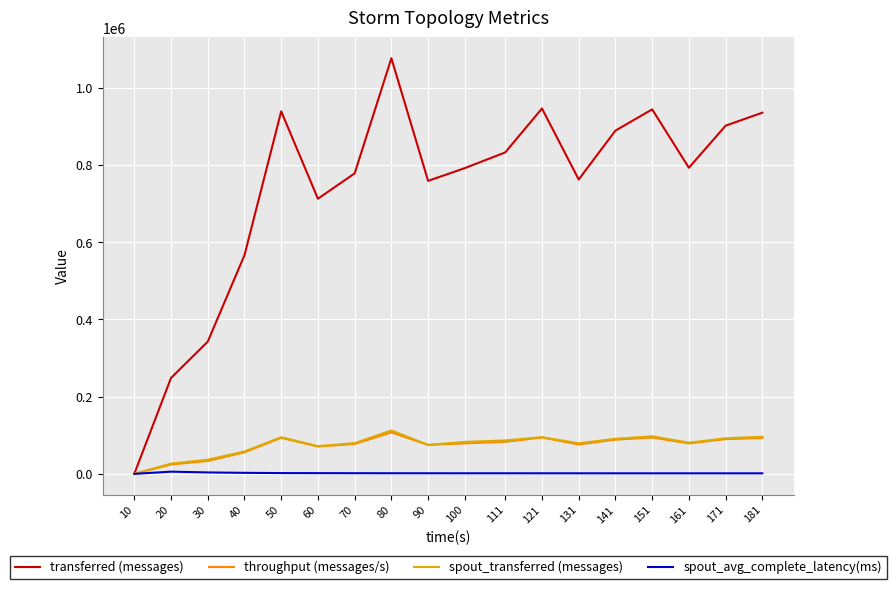

Which series has the largest range (max minus min)?

transferred (messages)